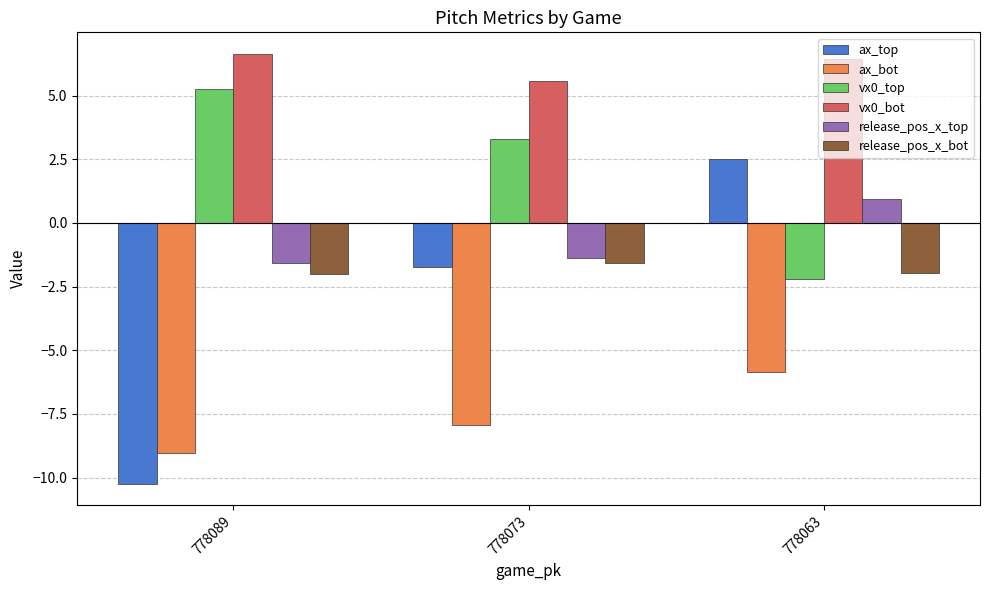

How many values in ax_top are above zero?

1